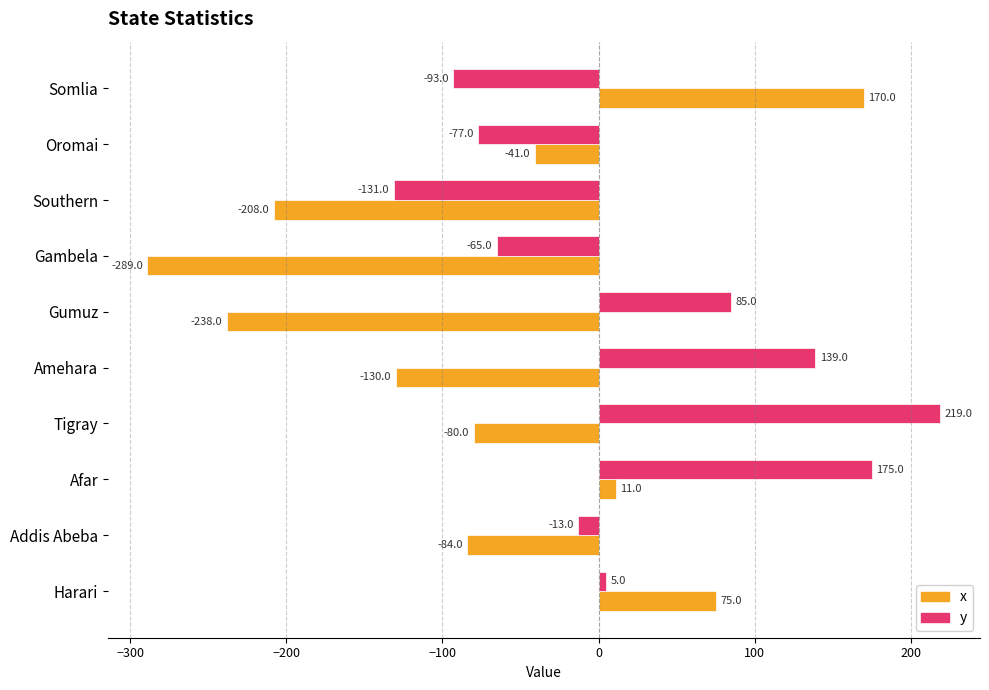

What is the maximum value shown in the chart?

219